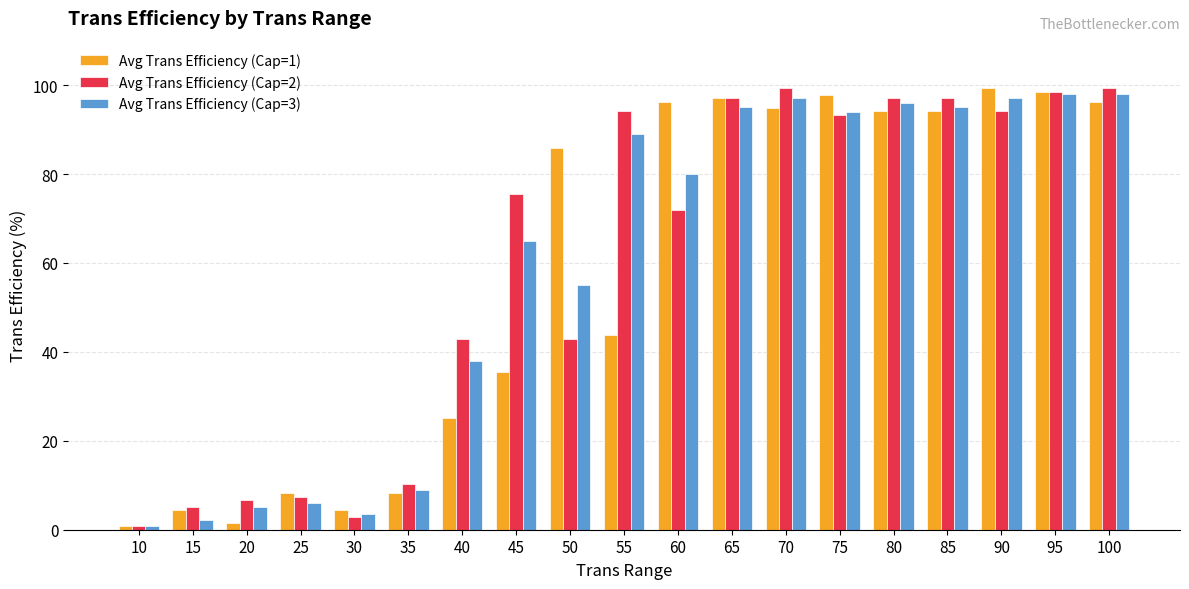

List the series in order of their overall mean, highest first.

Avg Trans Efficiency (Cap=2), Avg Trans Efficiency (Cap=3), Avg Trans Efficiency (Cap=1)